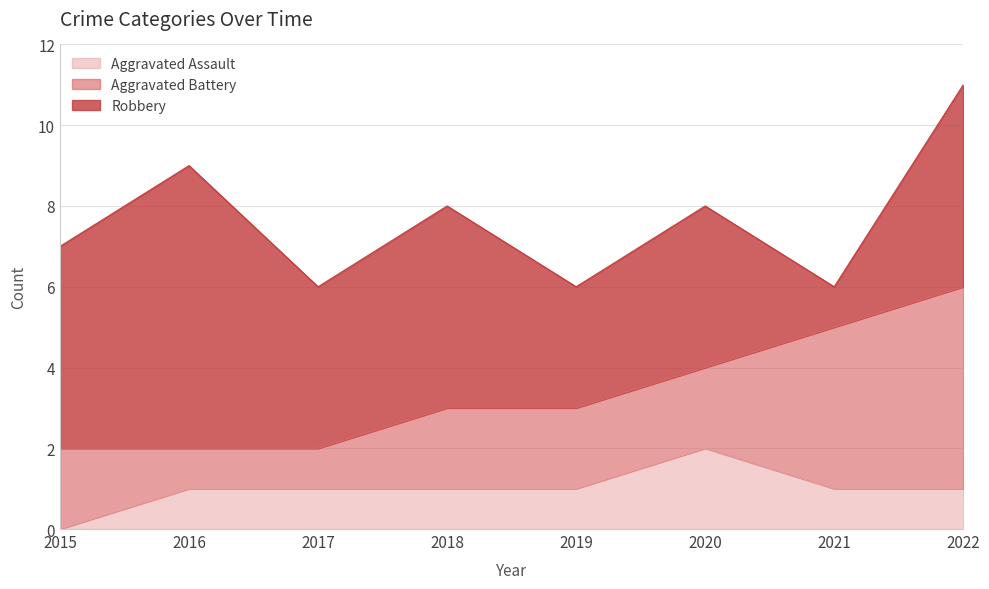

What is the maximum value for Aggravated Assault?

2